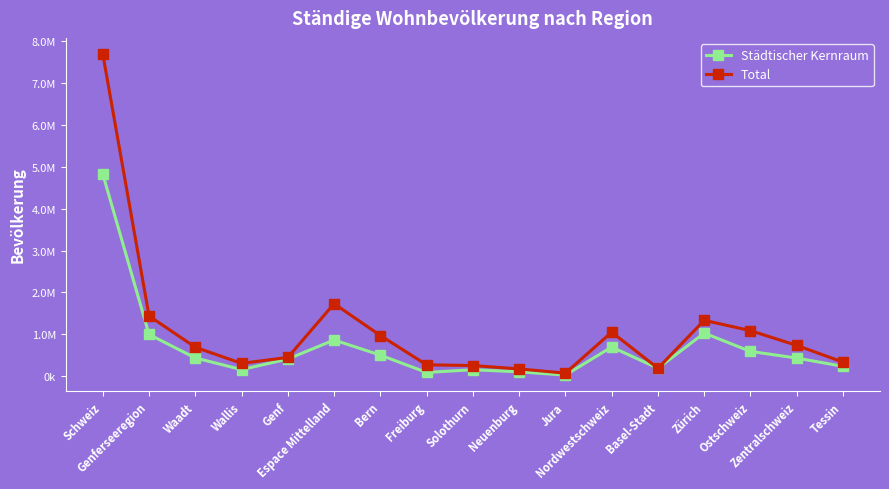

Reading left to right, extract all data points from this chart.

Städtischer Kernraum: 4831430	995205	433117	154783	407305	862423	500533	86370	151338	100803	23379	694677	186672	1027499	589428	430587	231611
Total: 7701856	1437592	688245	303241	446106	1730412	969299	268537	251830	170924	69822	1049518	186672	1332727	1085698	733173	332736